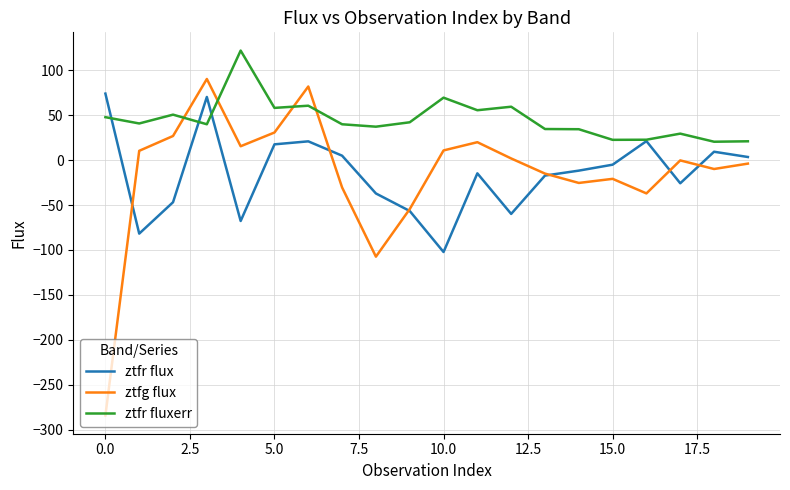

How many values in ztfr flux are below zero?

12